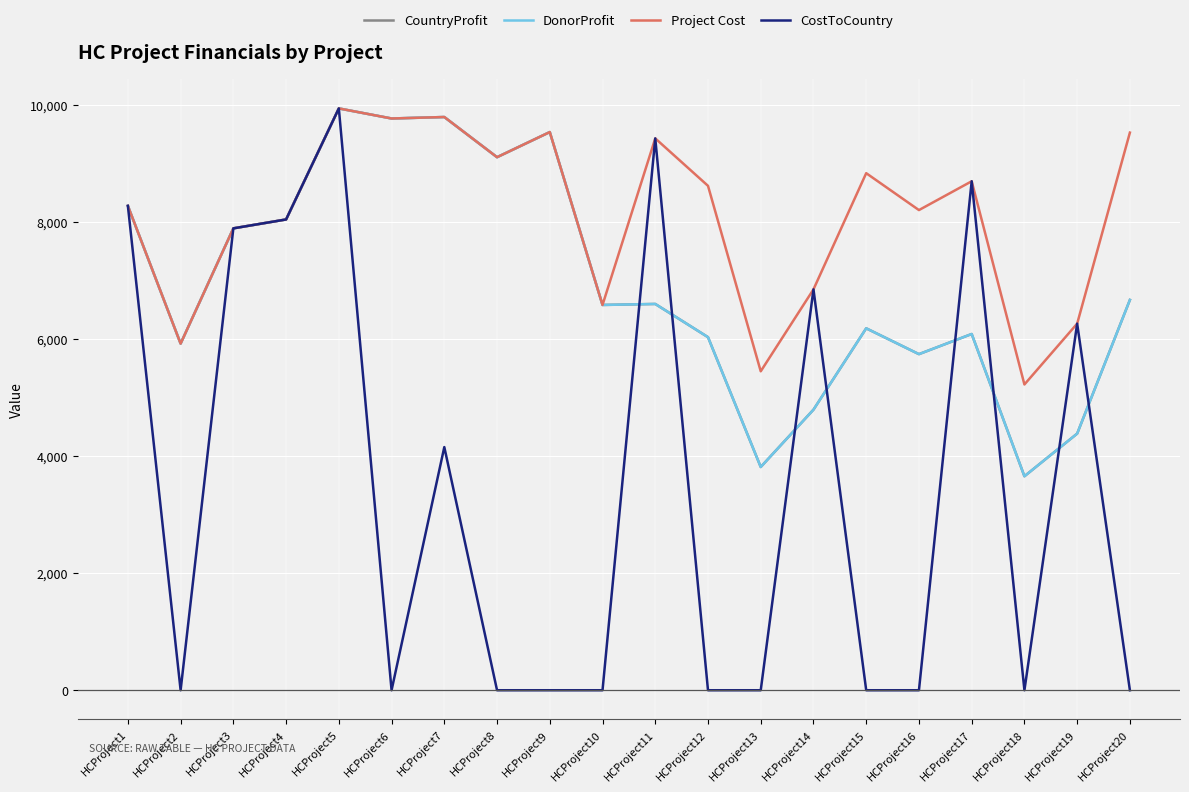

Which series has the largest total across all categories?

Project Cost